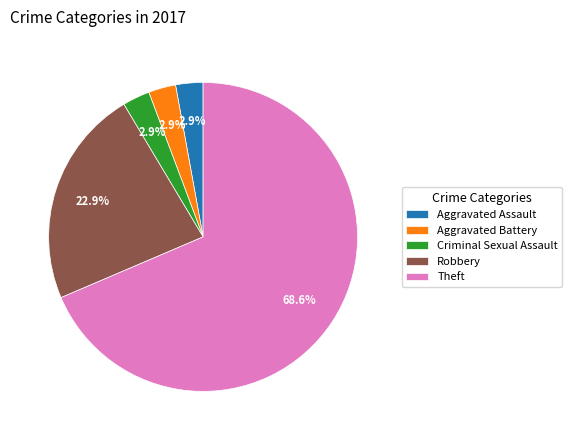

What is the majority slice?

Theft